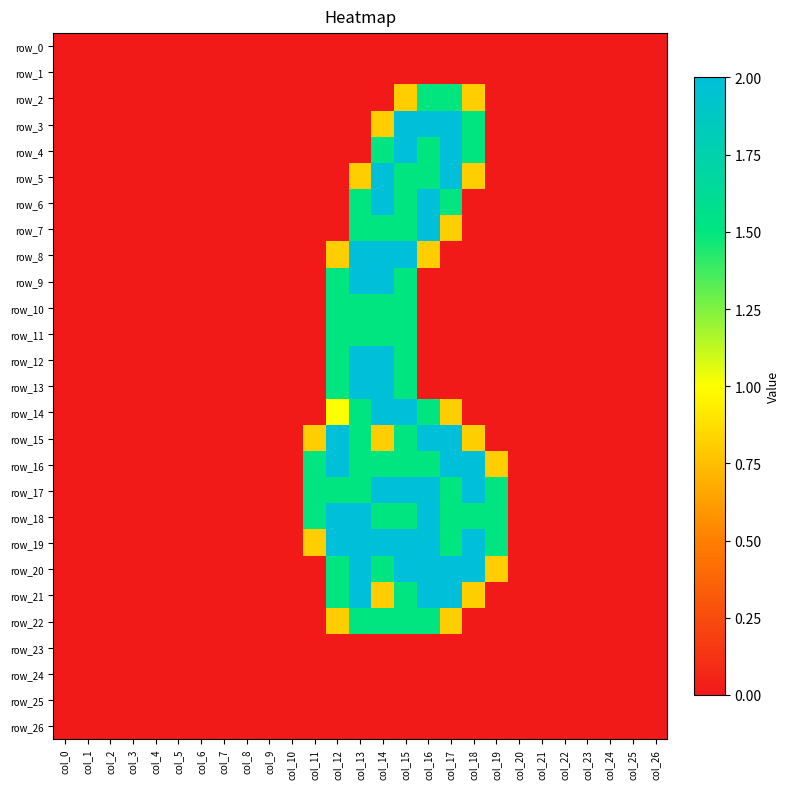

Is it true that row_5 equals 2.0 at col_17?

True